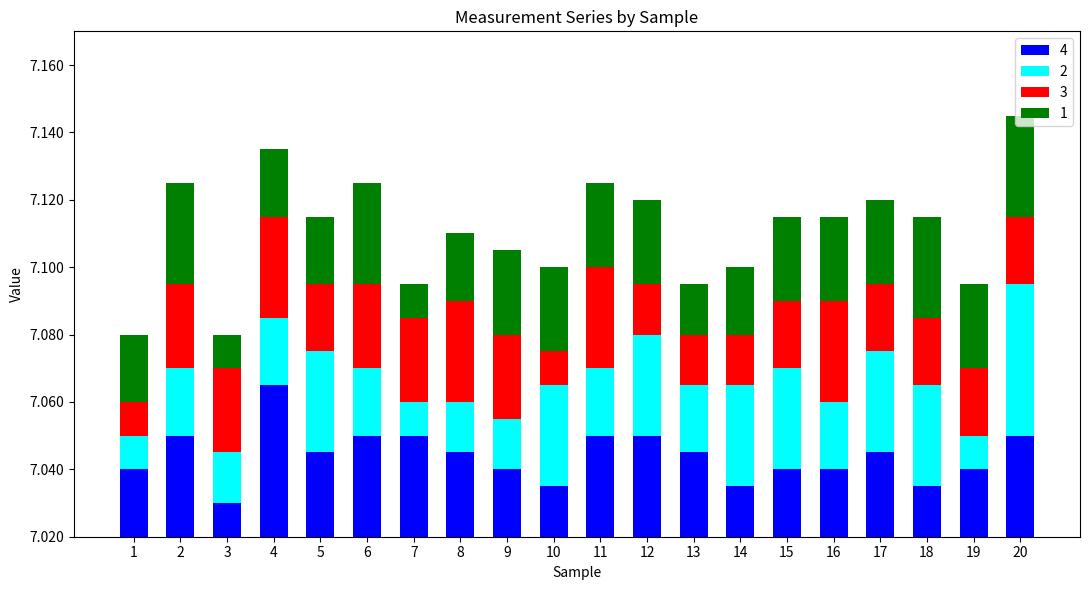

What are all the series names shown in the legend?

4, 2, 3, 1